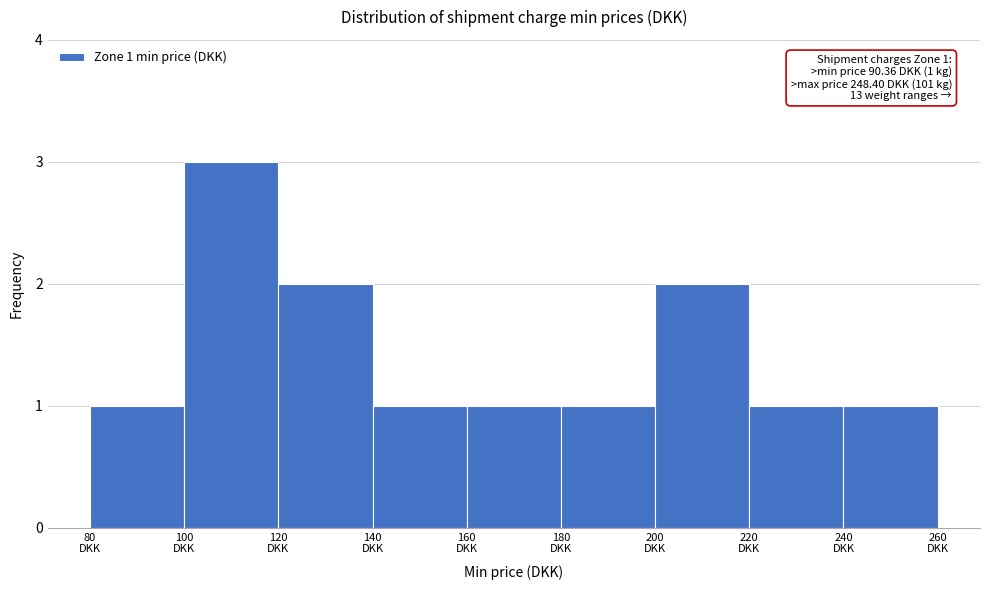

Over which range of the x-axis is the bar tallest?

100 to 120